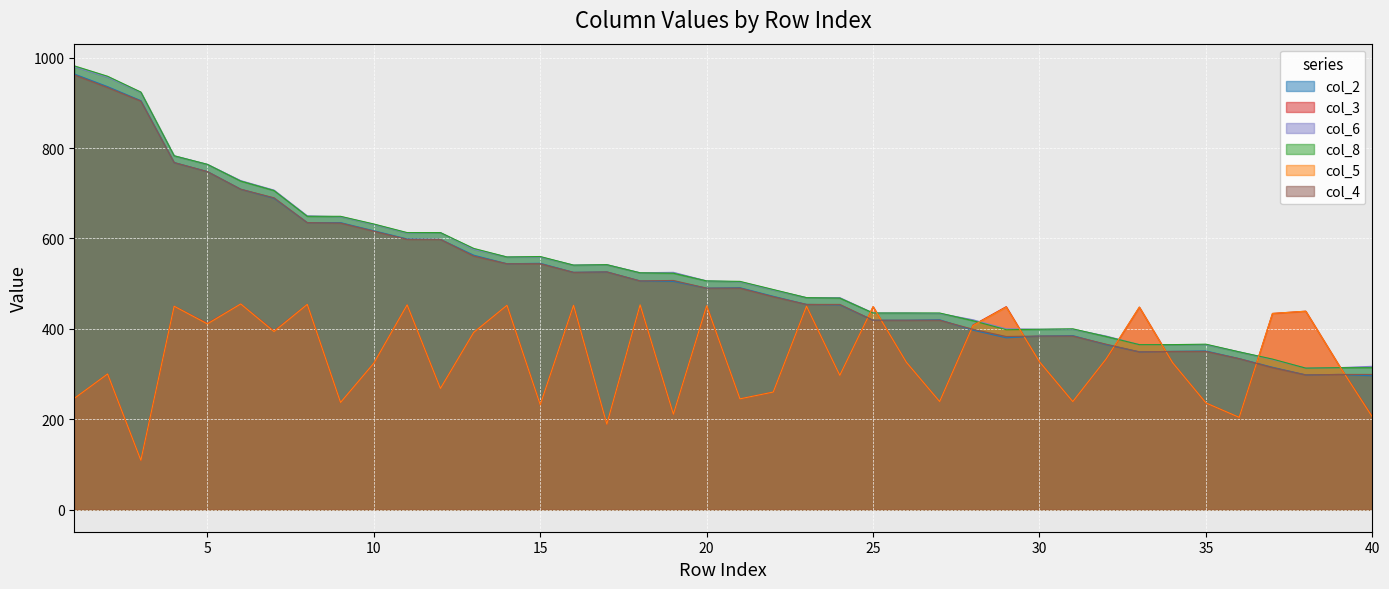

What is the approximate value of col_5 at 15, to the nearest 10?

230